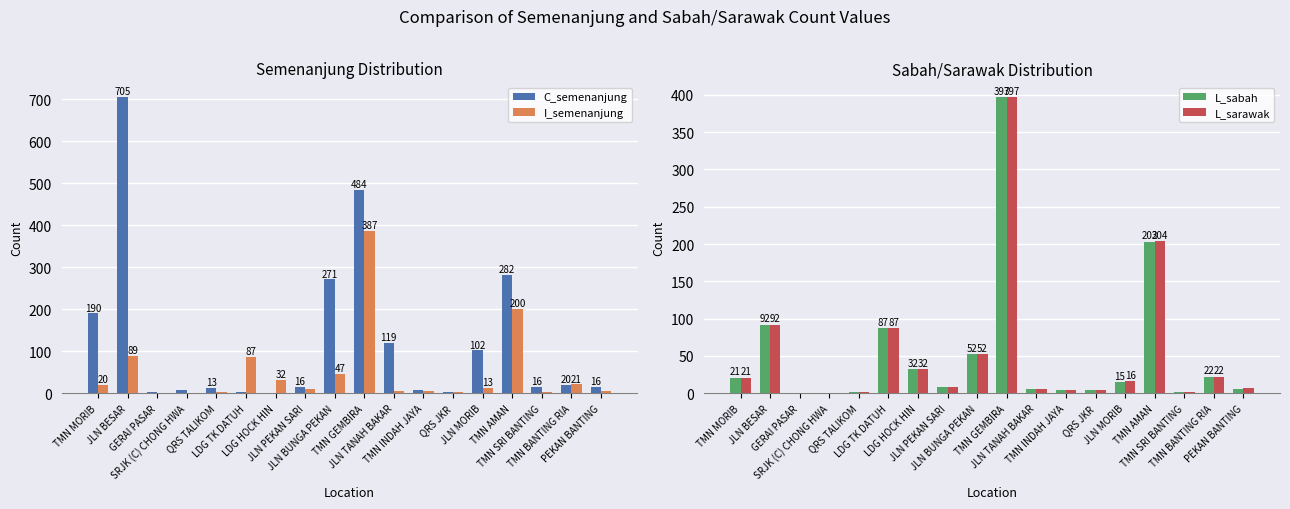

Rank the series by their maximum value, from highest to lowest.

C_semenanjung, L_sabah, L_sarawak, I_semenanjung